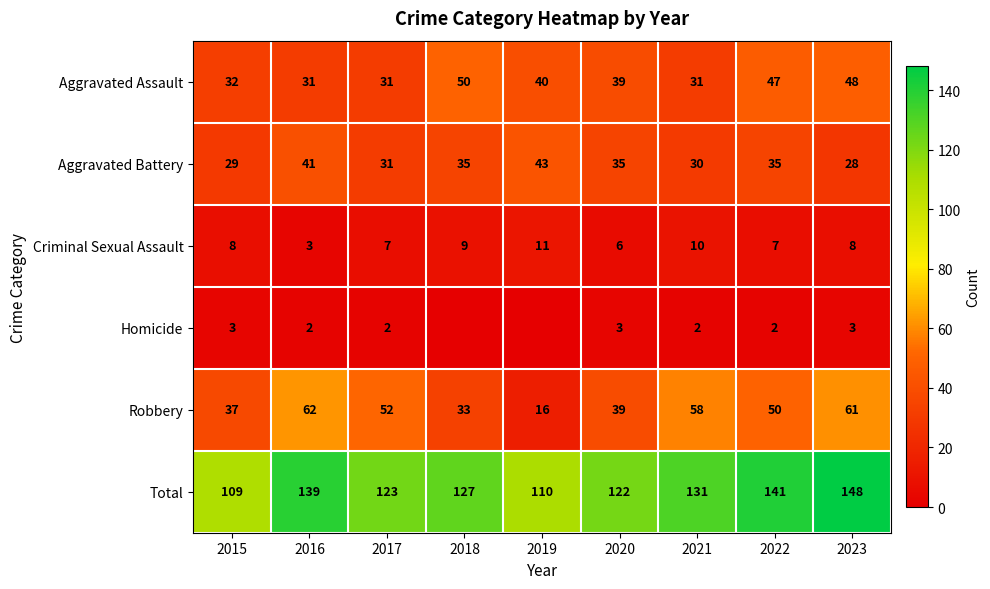

What is the sum of the Total values at 2019 and 2020?

232